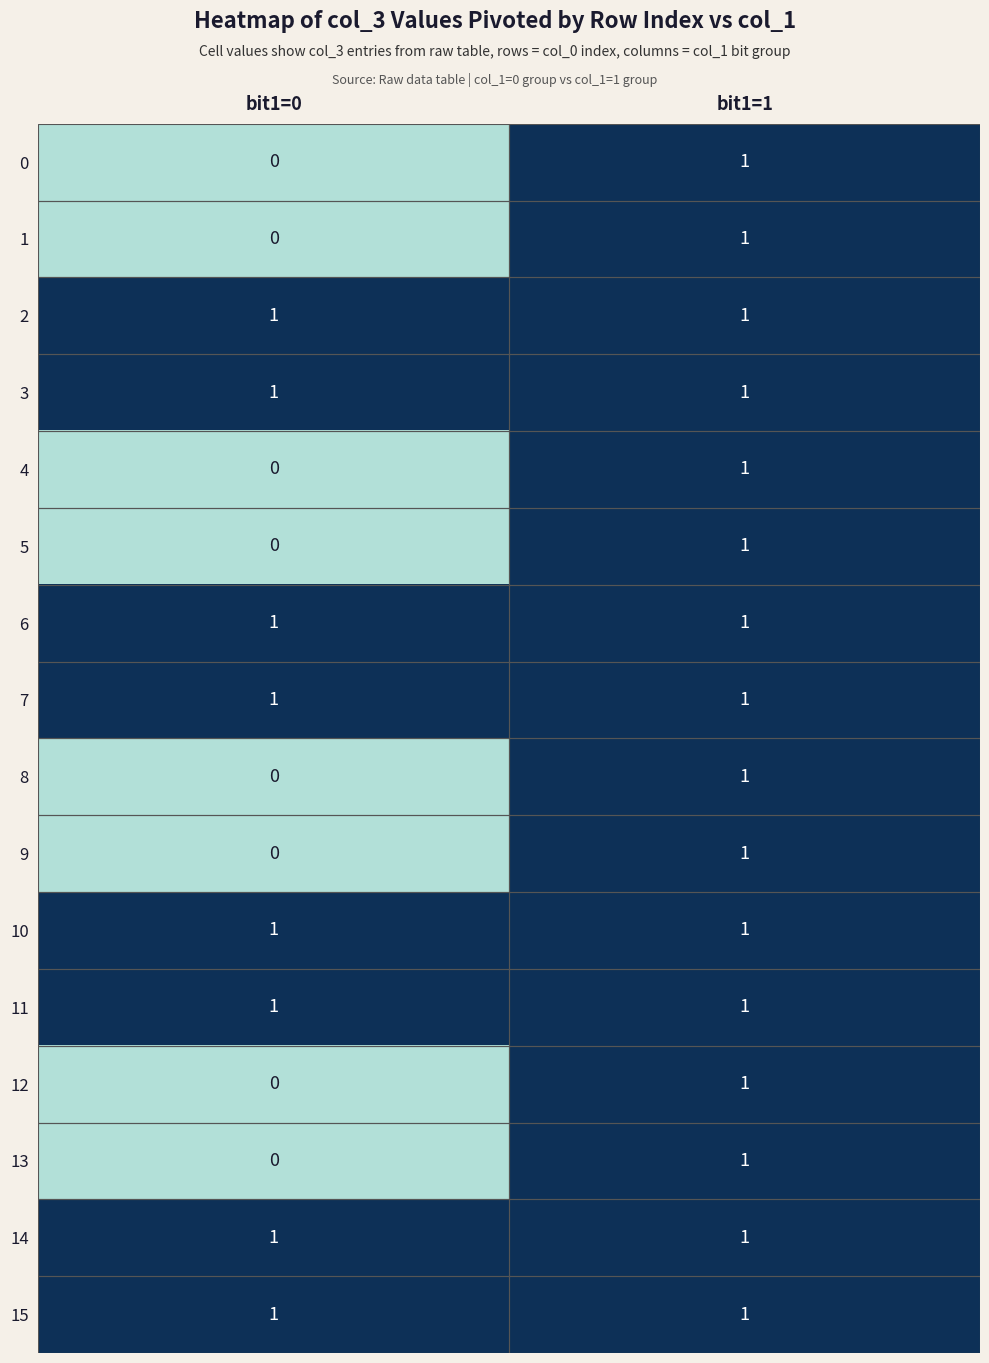

What is the total value across all series at bit1=1?

16